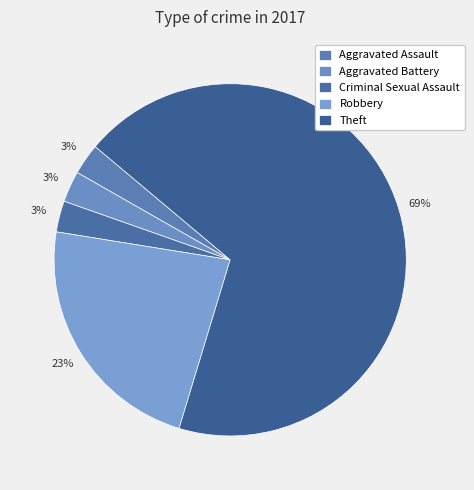

What is the ratio of the value at Aggravated Assault to the value at Aggravated Battery?

1.0